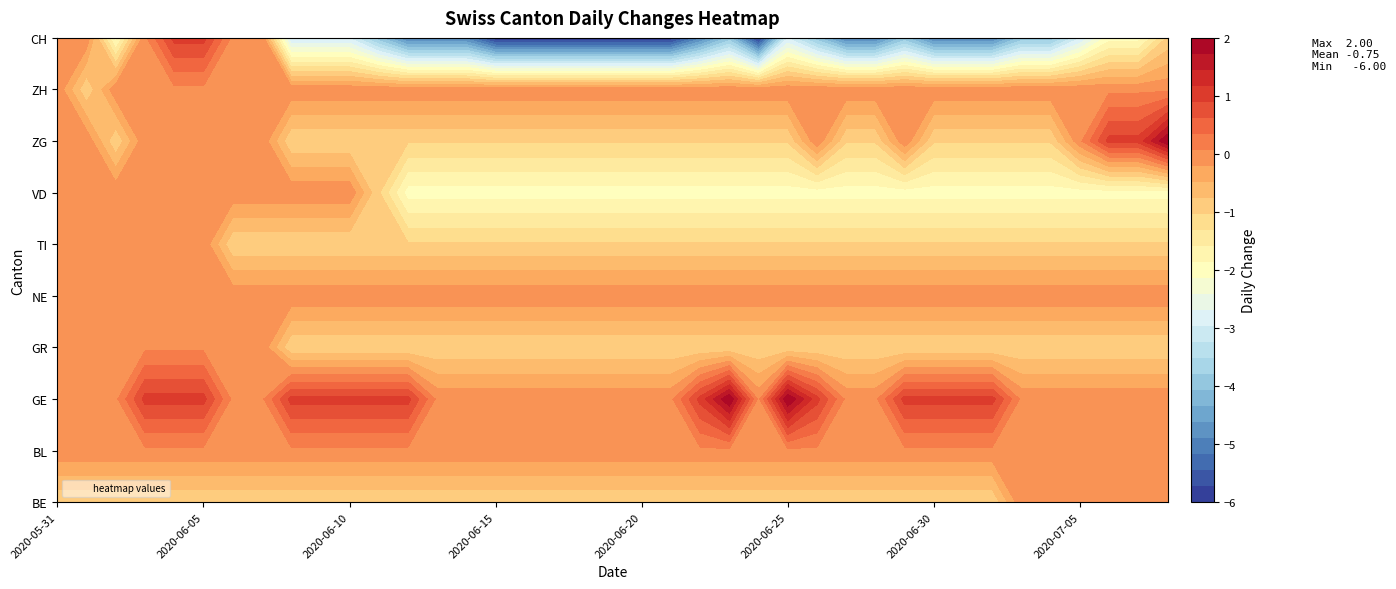

What is the lowest value of the GR series?

-1